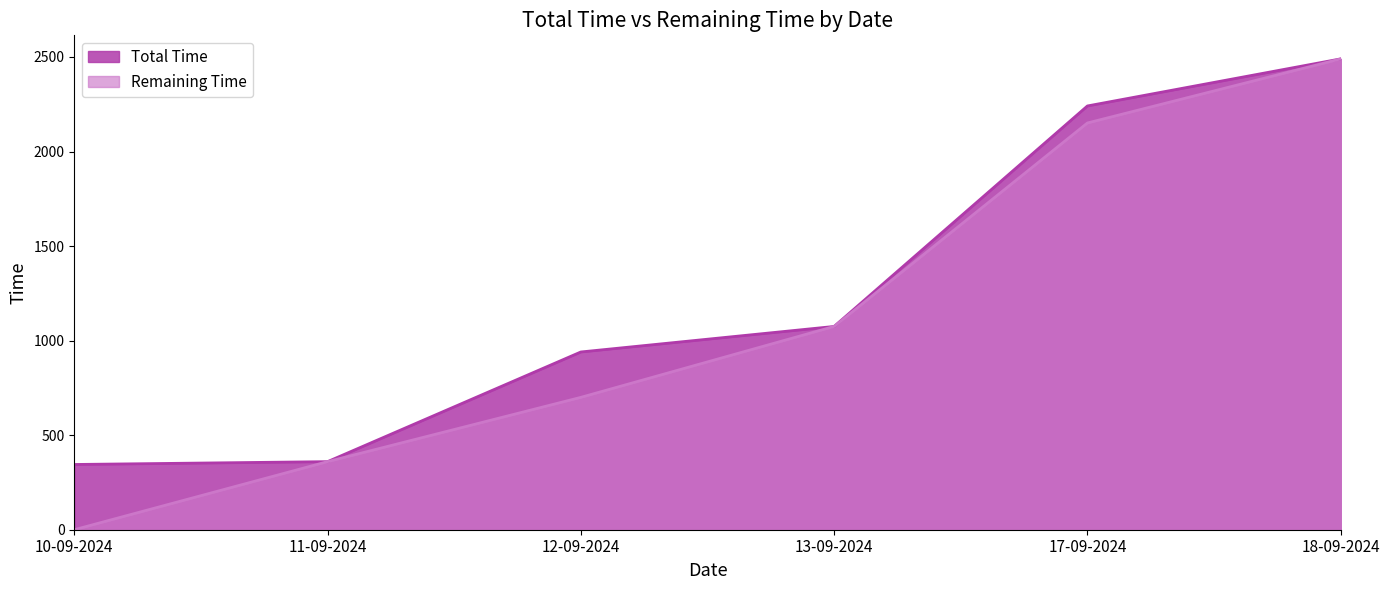

Between 11-09-2024 and 10-09-2024, which is larger?

11-09-2024